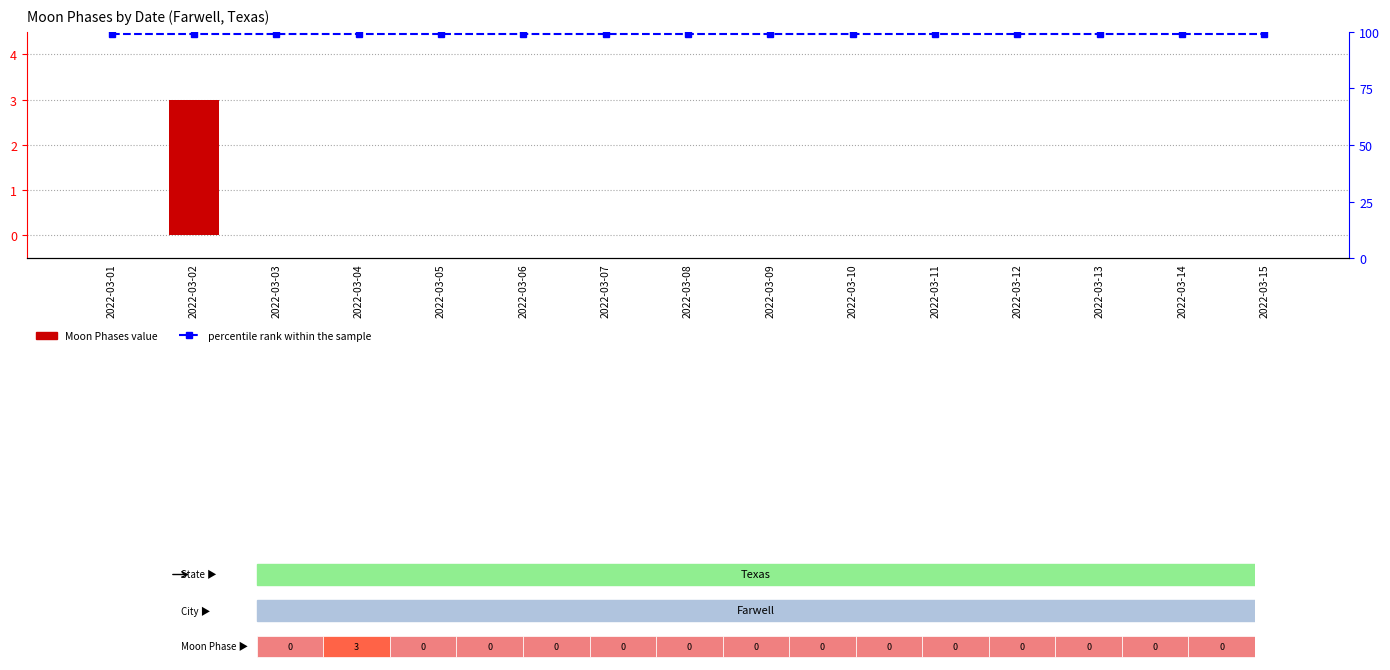

How many data points in Moon Phases value are above 0?

1